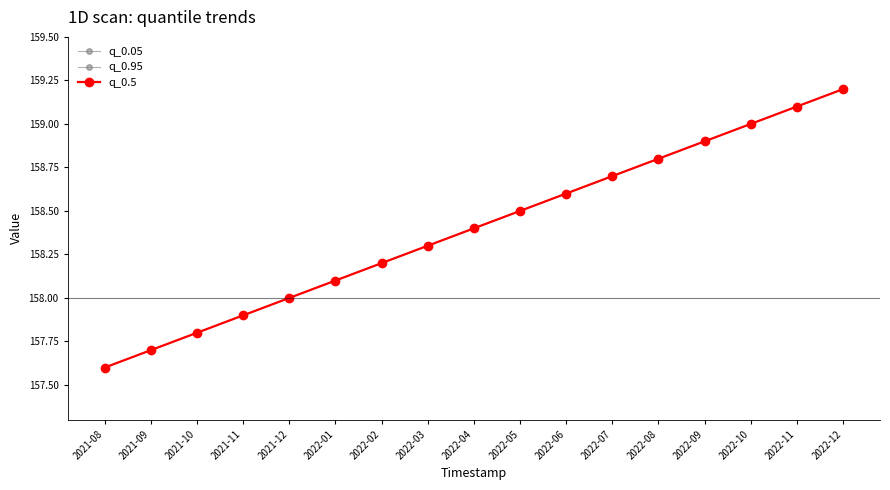

The value of q_0.05 at 2022-04 is 158.4. True or false?

True